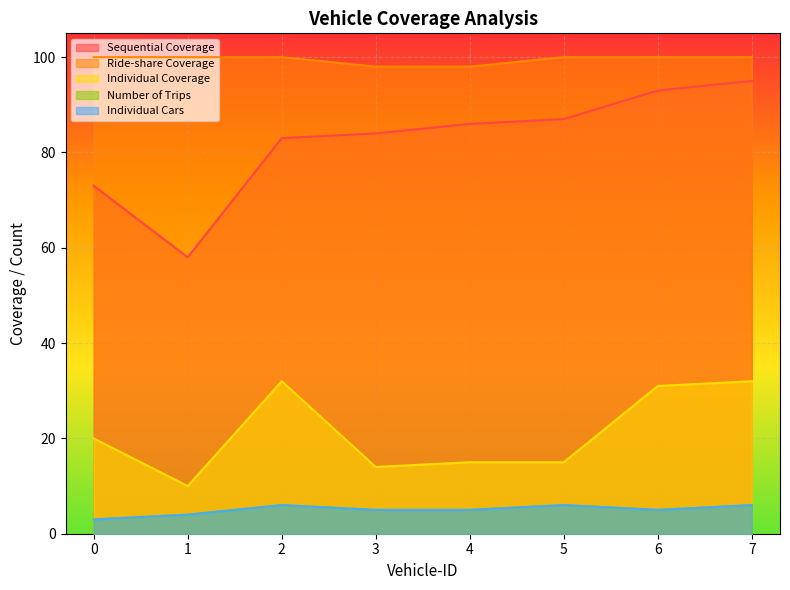

What is the spread (max minus min) of values at 4?

93